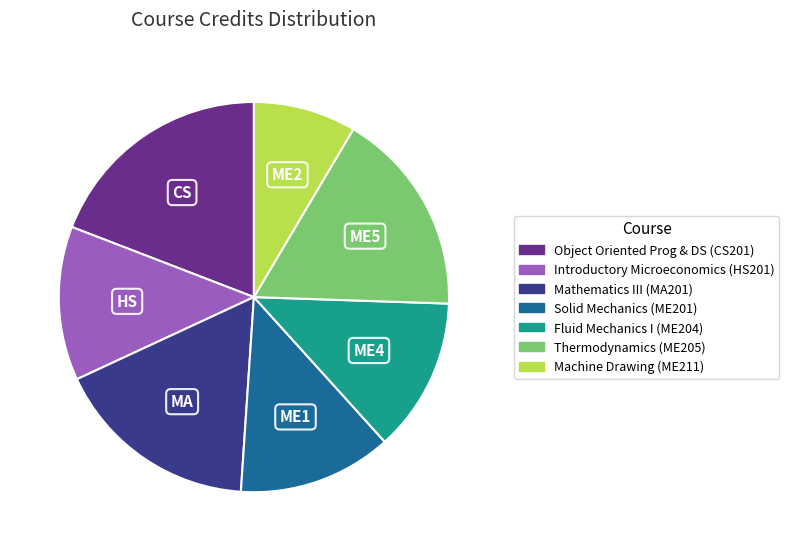

The HS slice represents 13% of the pie. True or false?

True